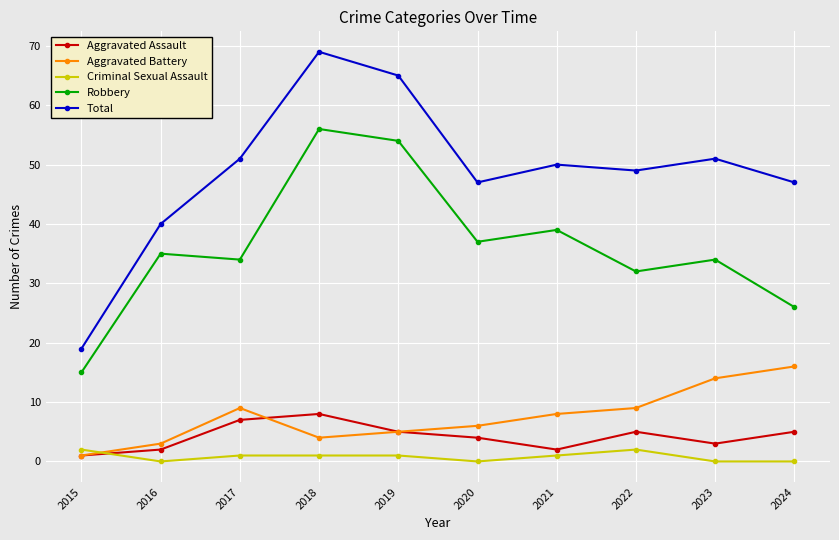

How many lines are shown in the chart?

5